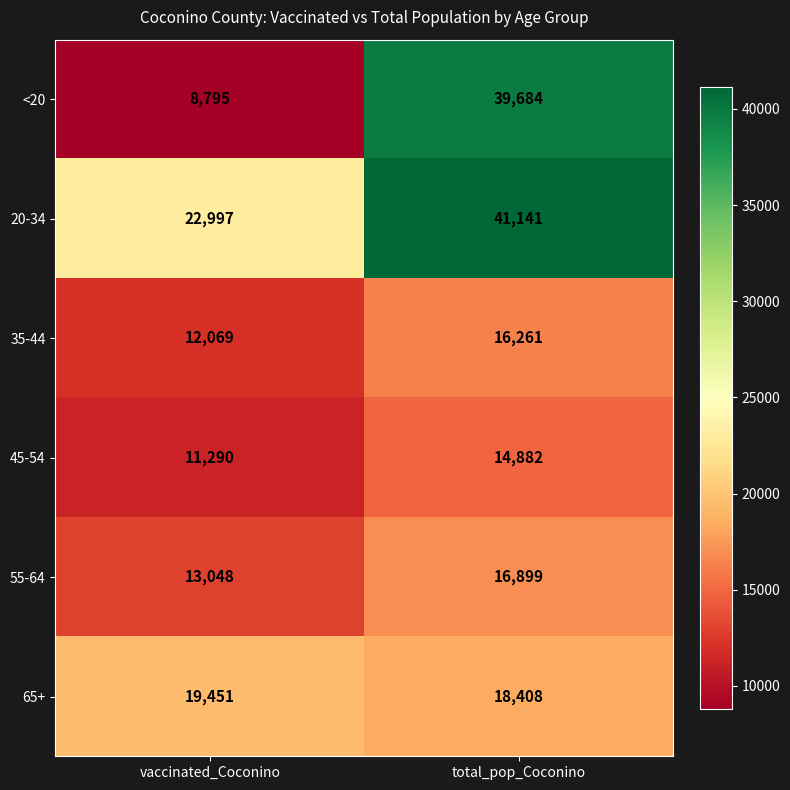

Which series has the widest spread of values?

<20